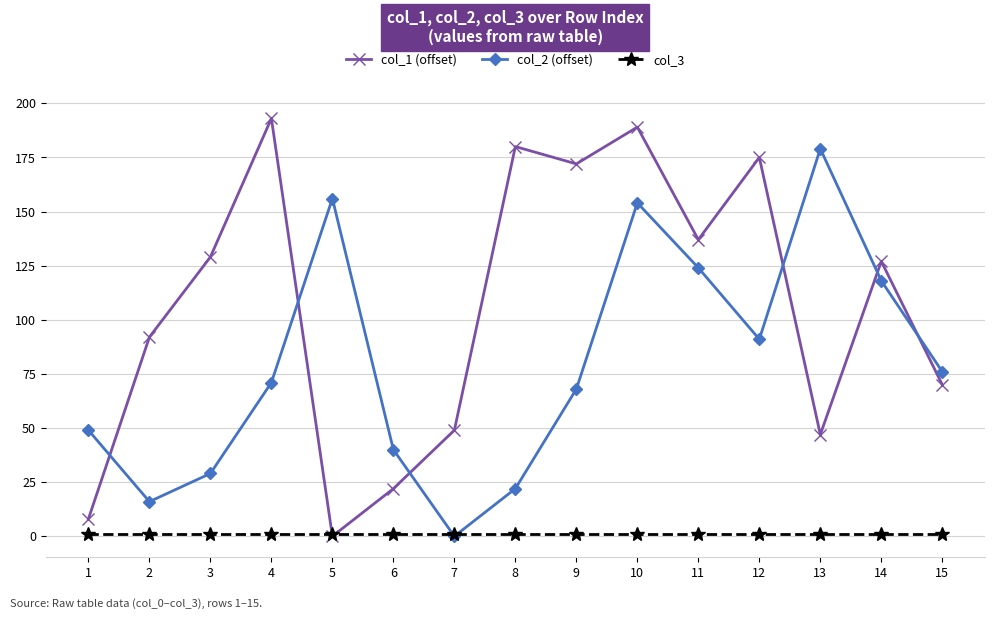

Where do col_1 (offset) and col_2 (offset) first cross each other?

1 and 2